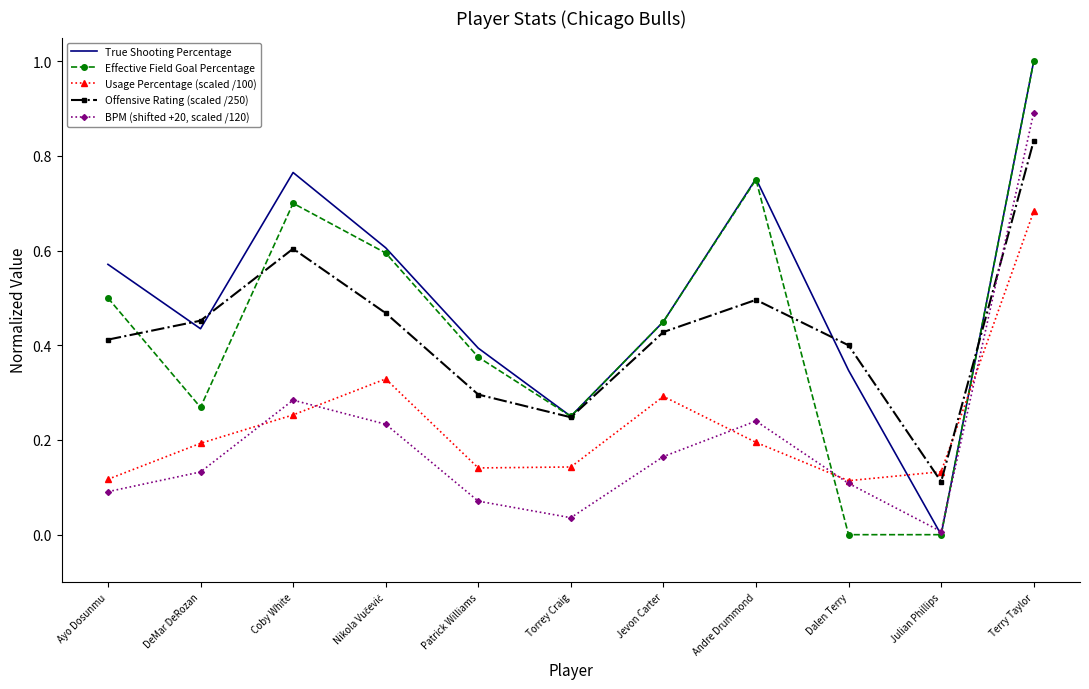

Where is the first local minimum for Offensive Rating (scaled /250)?

Torrey Craig